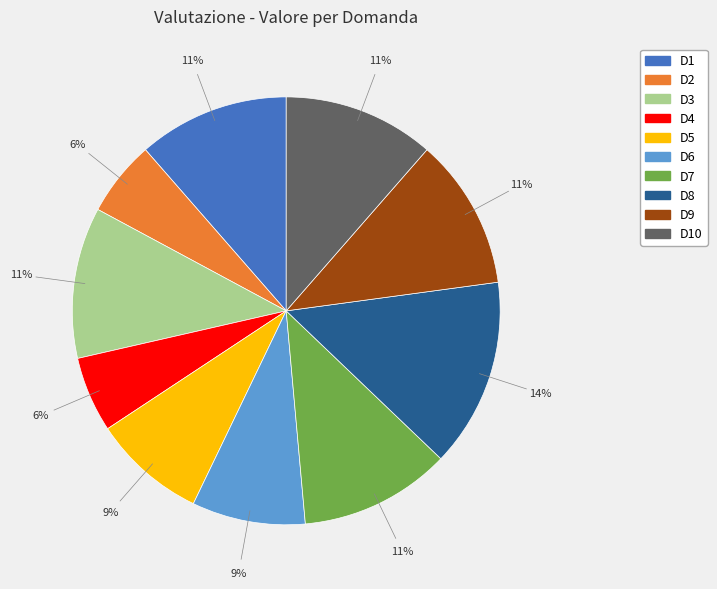

The D7 slice represents 11% of the pie. True or false?

True